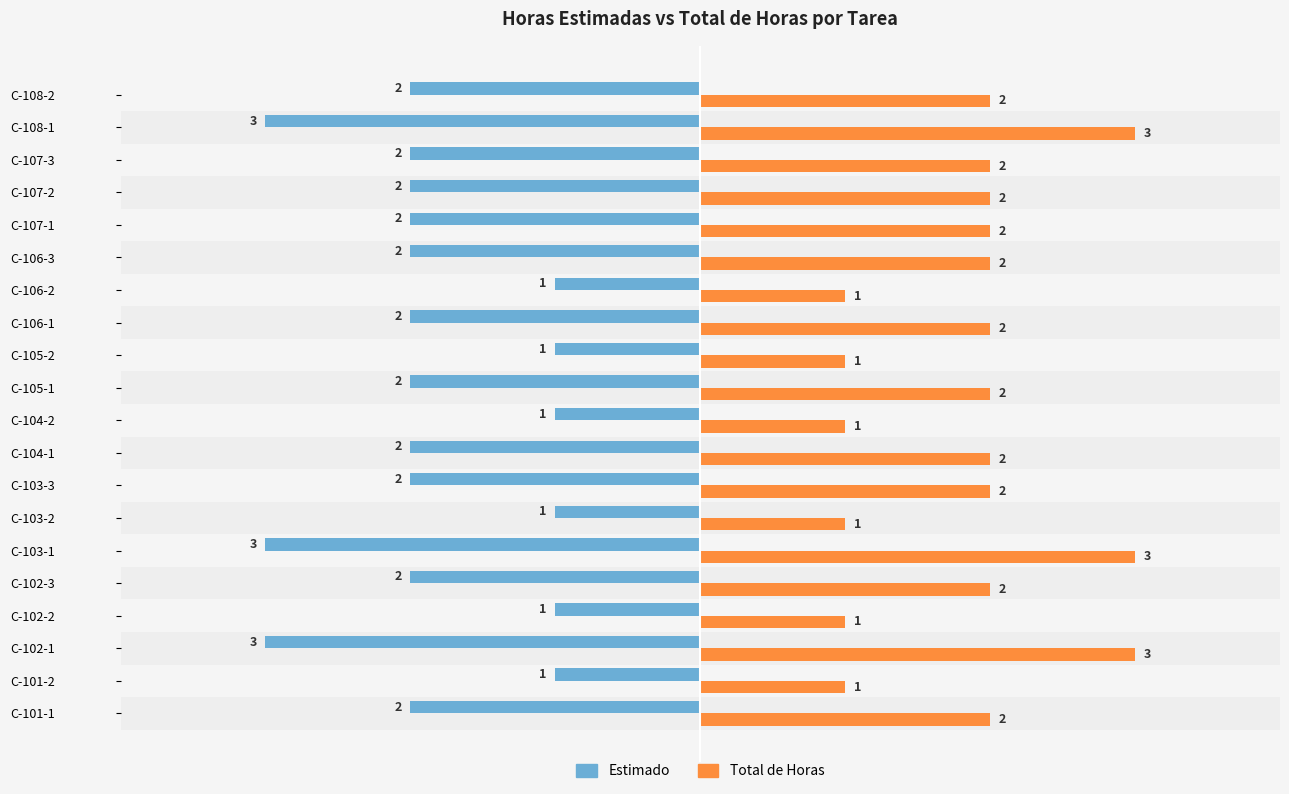

What is the value of the Total de Horas bar at the 14th from the left?

1